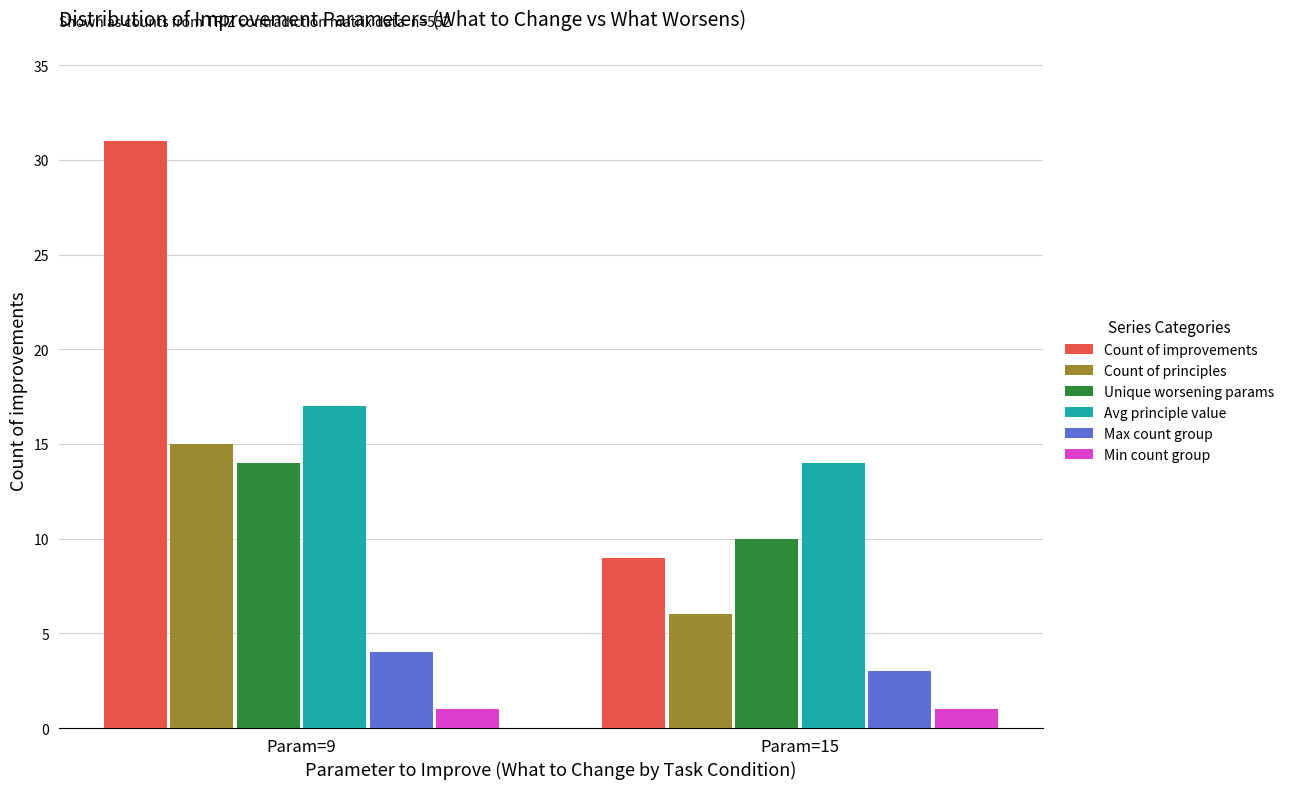

How many data points in Count of principles are less than 15?

1